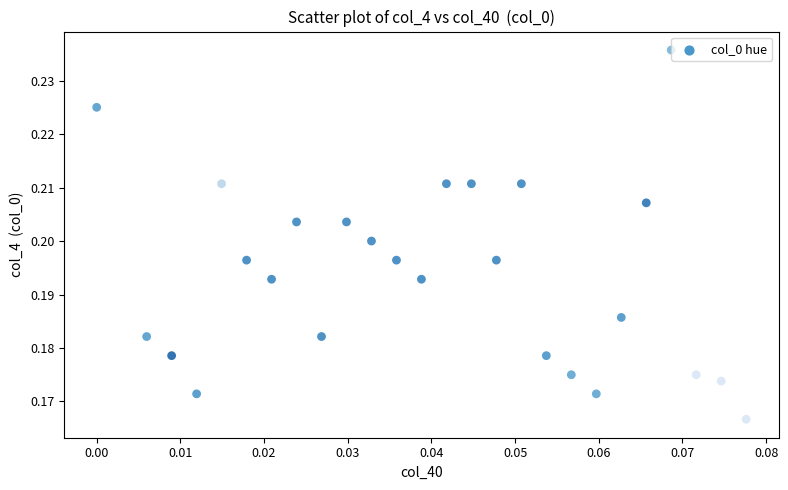

How many points are shown in the scatter plot?

26